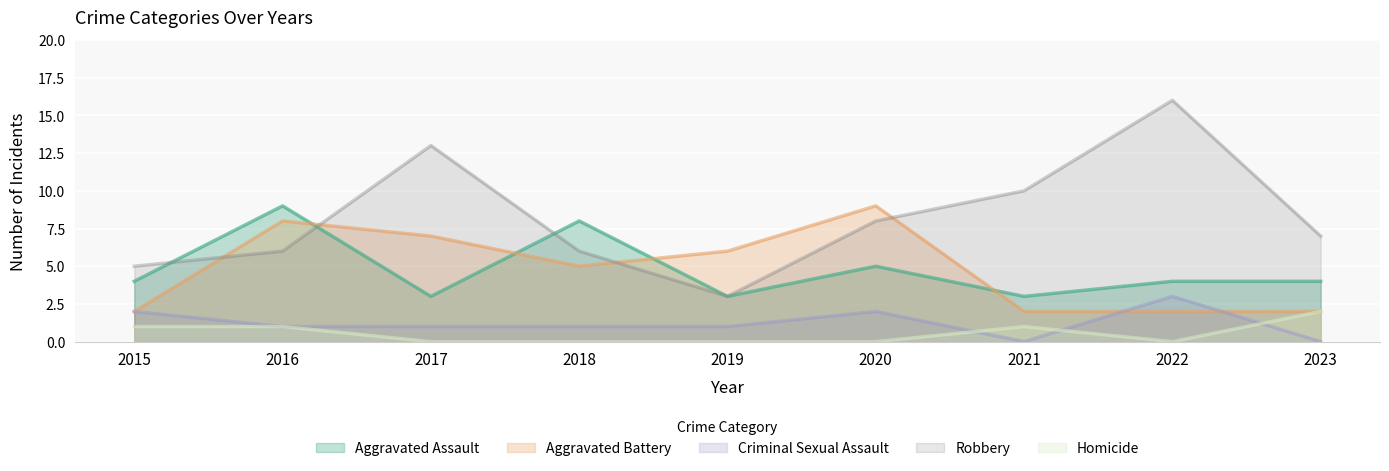

How many values in the Aggravated Battery series exceed 5?

4